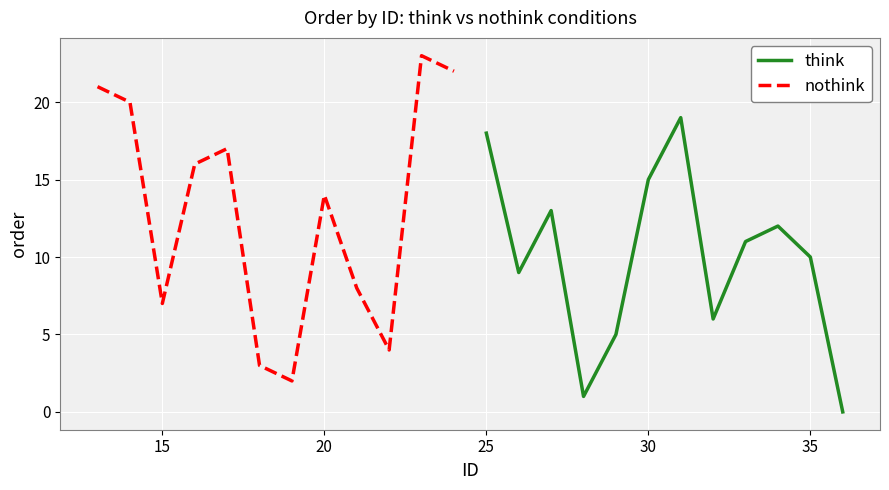

The think series shows 4 at 25. True or false?

False